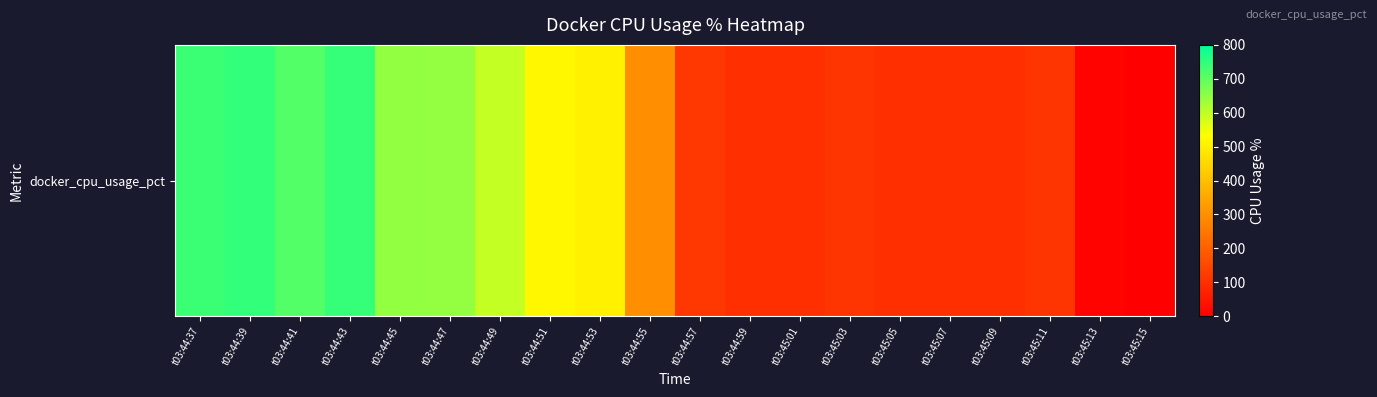

Reading right to left, list all the values displayed in this chart.

0.2	9.1	111.3	98.9	99.9	100.1	111.9	100.1	99.8	116.3	297.2	505.0	517.4	593.8	644.7	645.3	743.1	711.8	745.6	738.6